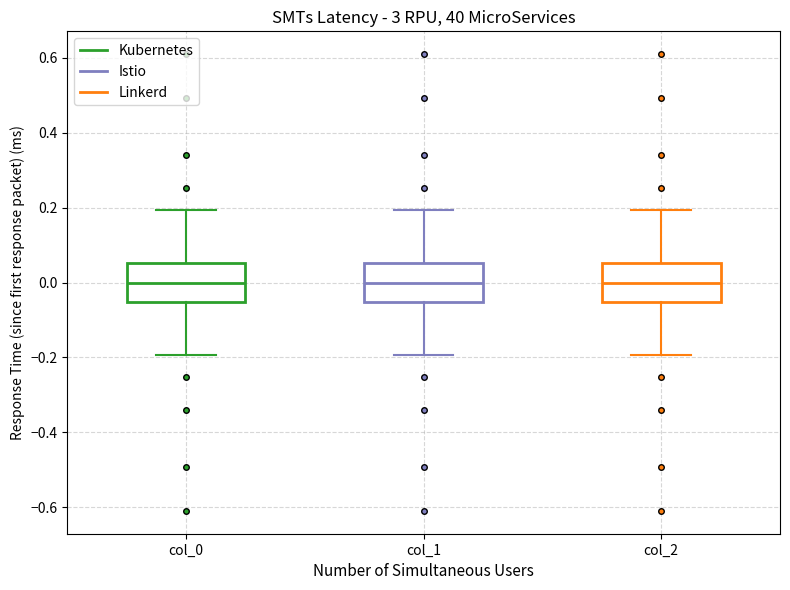

Reading left to right, transcribe this box plot: for each box, give where its median line is, the range the box spans, and where its two whiskers end, as read against the y-axis. The values are not printed on the chart, so give them approximately, as read against the axis.

col_0: median 0.00, box -0.06 to 0.06, whiskers -0.20 to 0.20
col_1: median 0.00, box -0.06 to 0.06, whiskers -0.20 to 0.20
col_2: median 0.00, box -0.06 to 0.06, whiskers -0.20 to 0.20